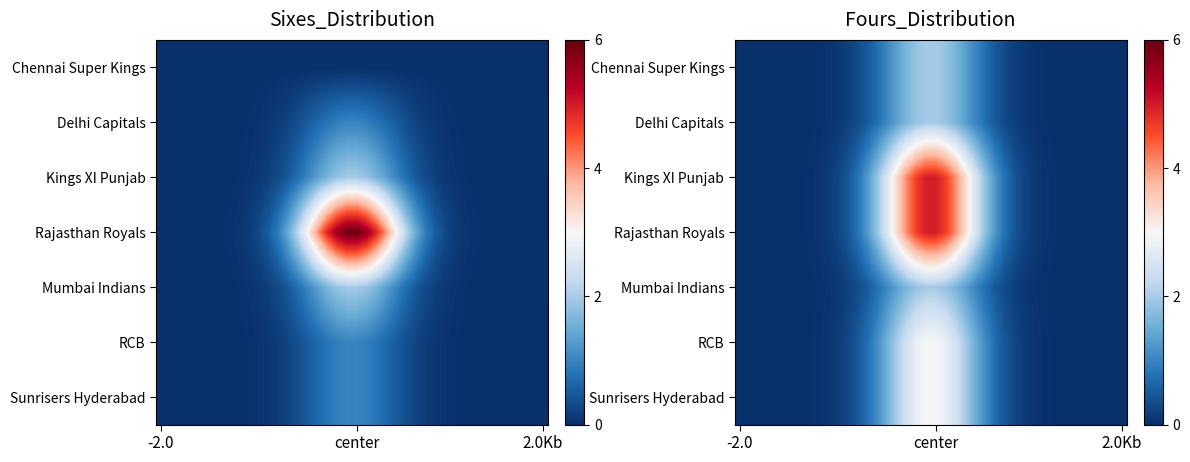

List the series in order of their peak value, lowest first.

Chennai Super Kings, Delhi Capitals, Mumbai Indians, RCB, Sunrisers Hyderabad, Kings XI Punjab, Rajasthan Royals